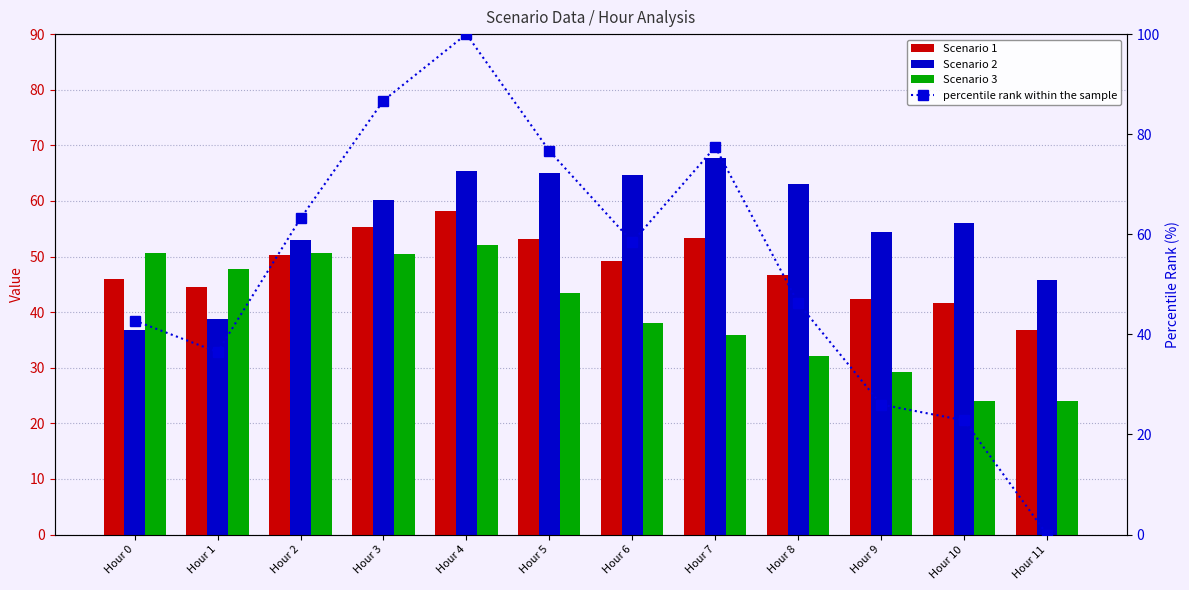

Read the Scenario 3 value at Hour 6.

38.0